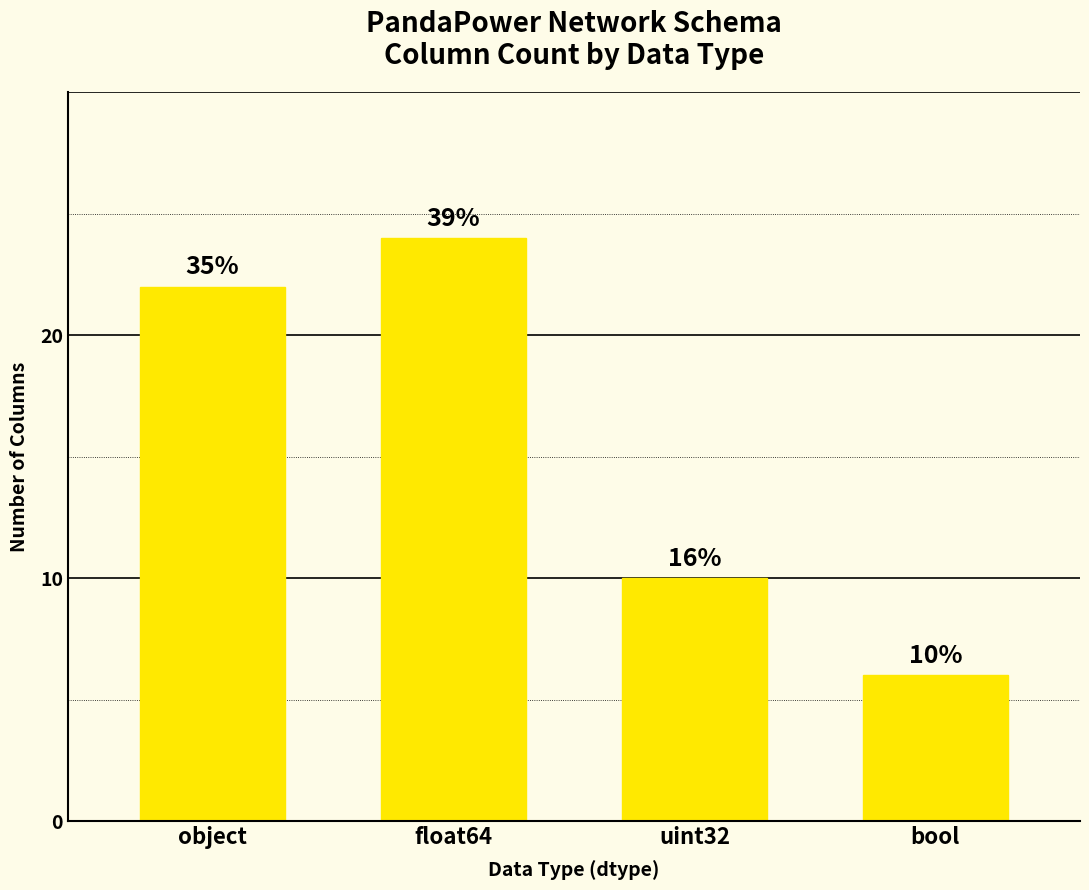

What is the difference between the maximum and minimum values?

18